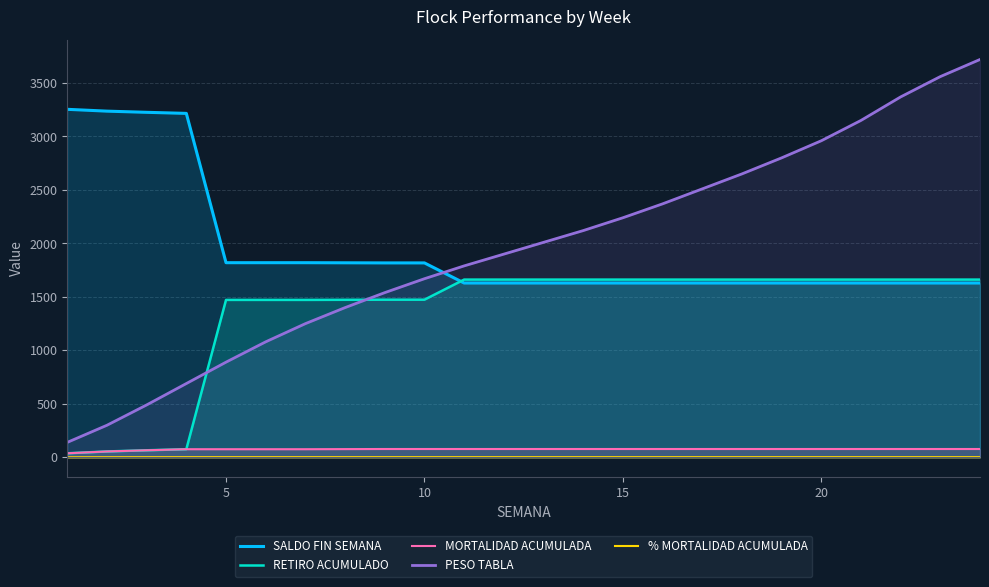

True or false: SALDO FIN SEMANA has more than 2 points higher than both neighbors.

False